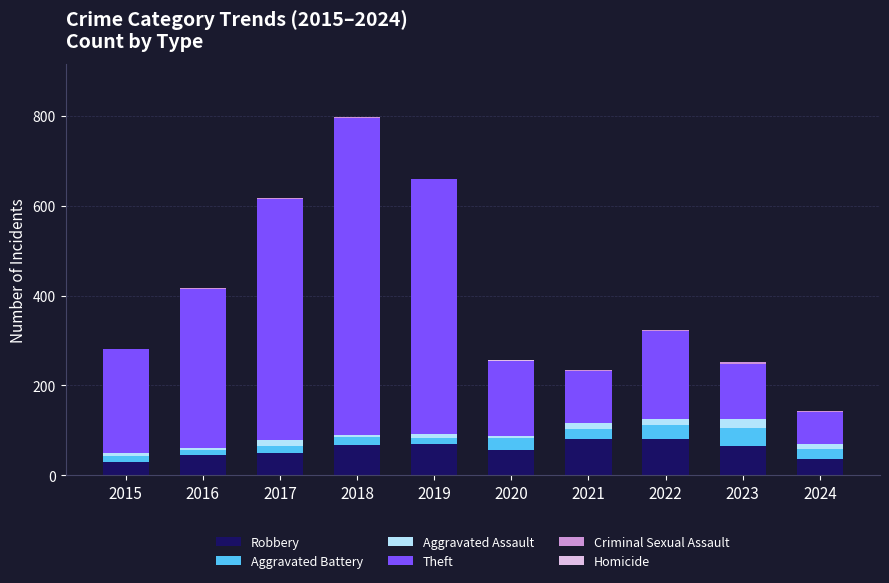

What value does the Robbery series have at 2022, to the nearest 5?

80